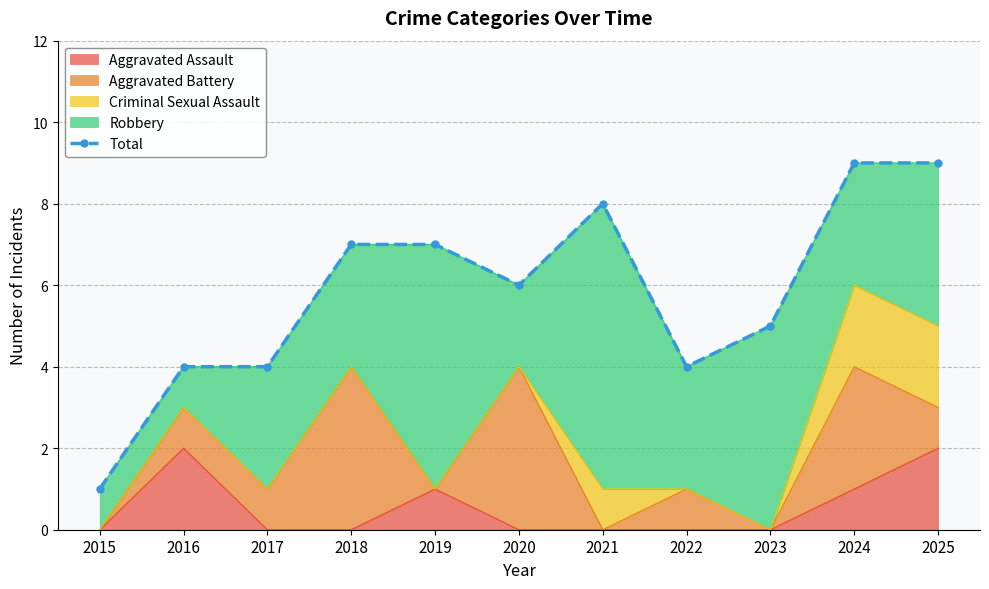

What is the difference between the maximum and minimum values?

8